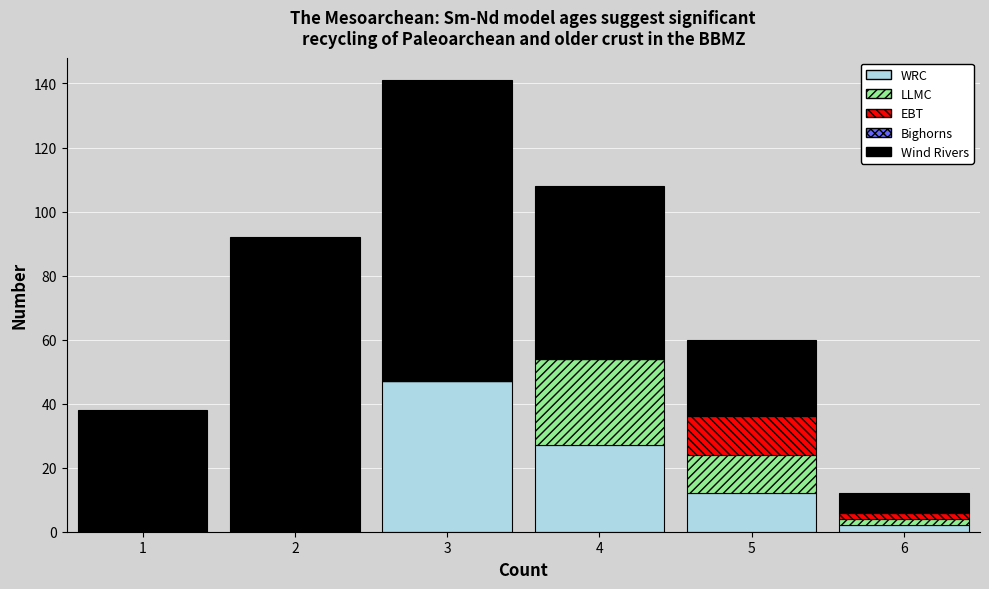

Reading left to right, transcribe this chart: for each stacked bar, give the range it covers on the x-axis and its total height. The values are not printed on the chart, so give them approximately, as read against the axis.

0.5 to 1.5: 38
1.5 to 2.5: 92
2.5 to 3.5: 142
3.5 to 4.5: 108
4.5 to 5.5: 60
5.5 to 6.5: 12